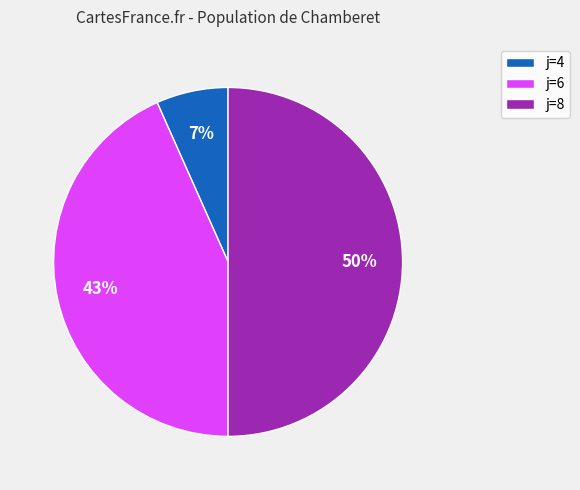

What is the smallest slice in the pie chart?

j=4